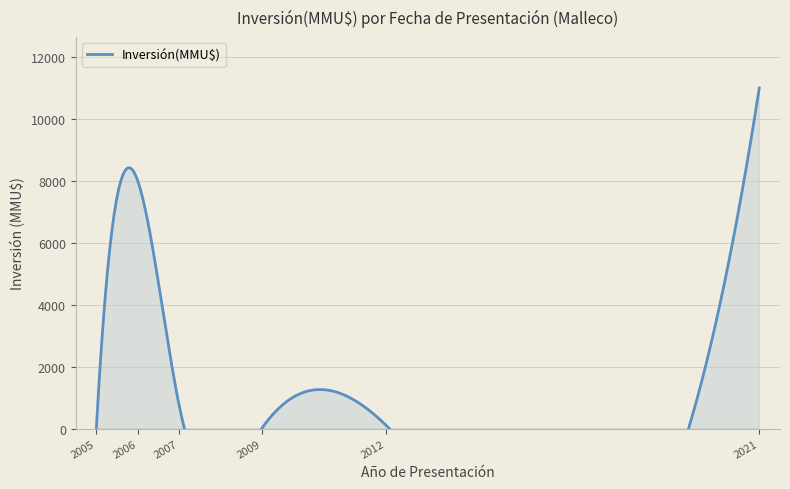

List the labels in order of value, smallest first.

2005, 2012, 2007, 2009, 2012, 2007, 2007, 2007, 2006, 2006, 2021